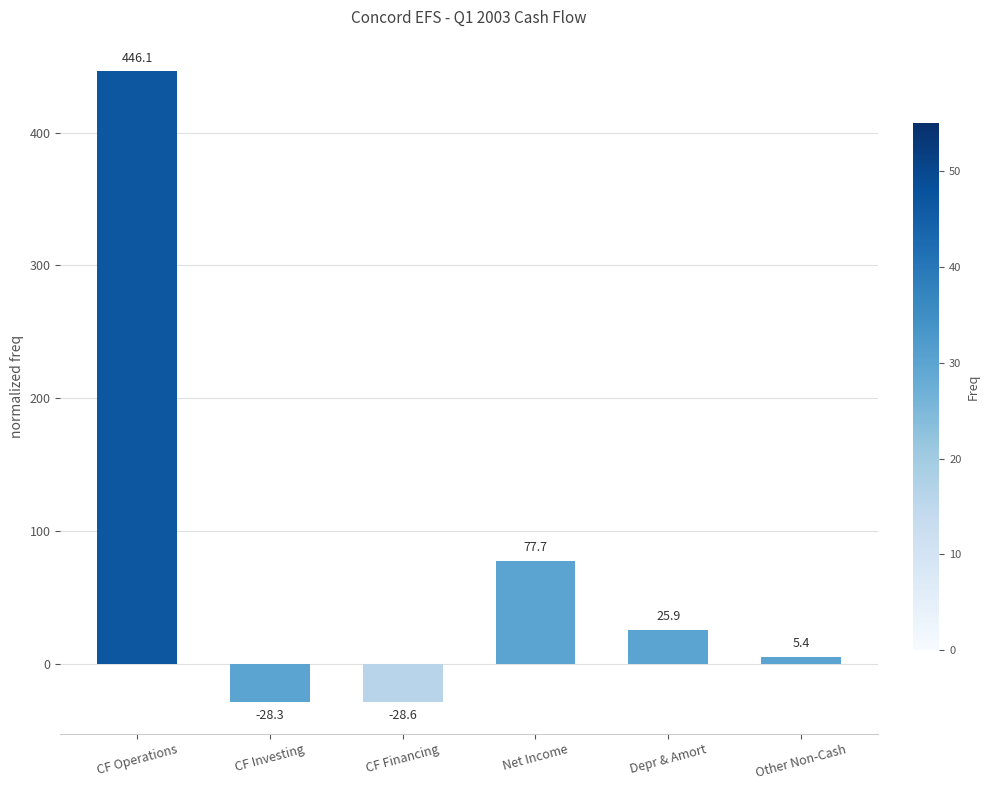

True or false: the data shows 252.9 at CF Operations.

False